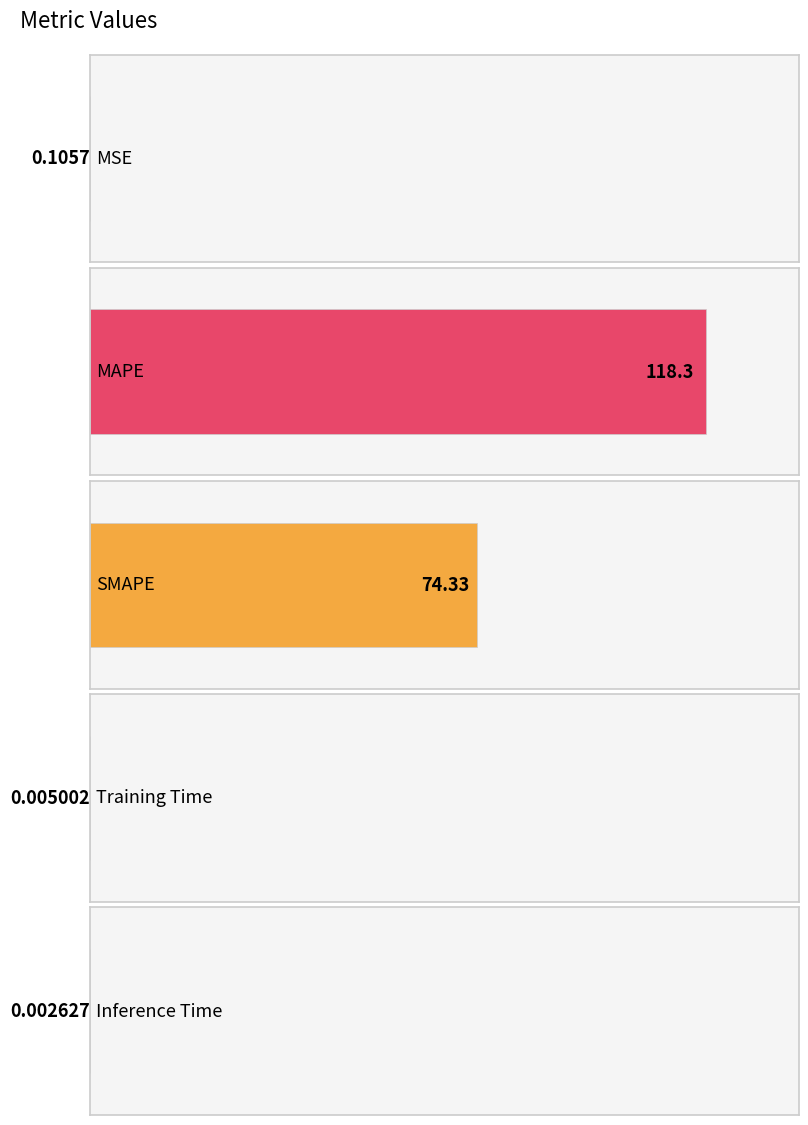

What is the value of the 2nd bar from the left?

118.3